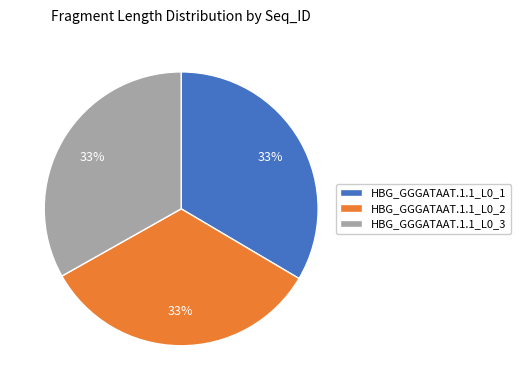

Is the sum of HBG_GGGATAAT.1.1_L0_1 and HBG_GGGATAAT.1.1_L0_3 greater than half?

Yes